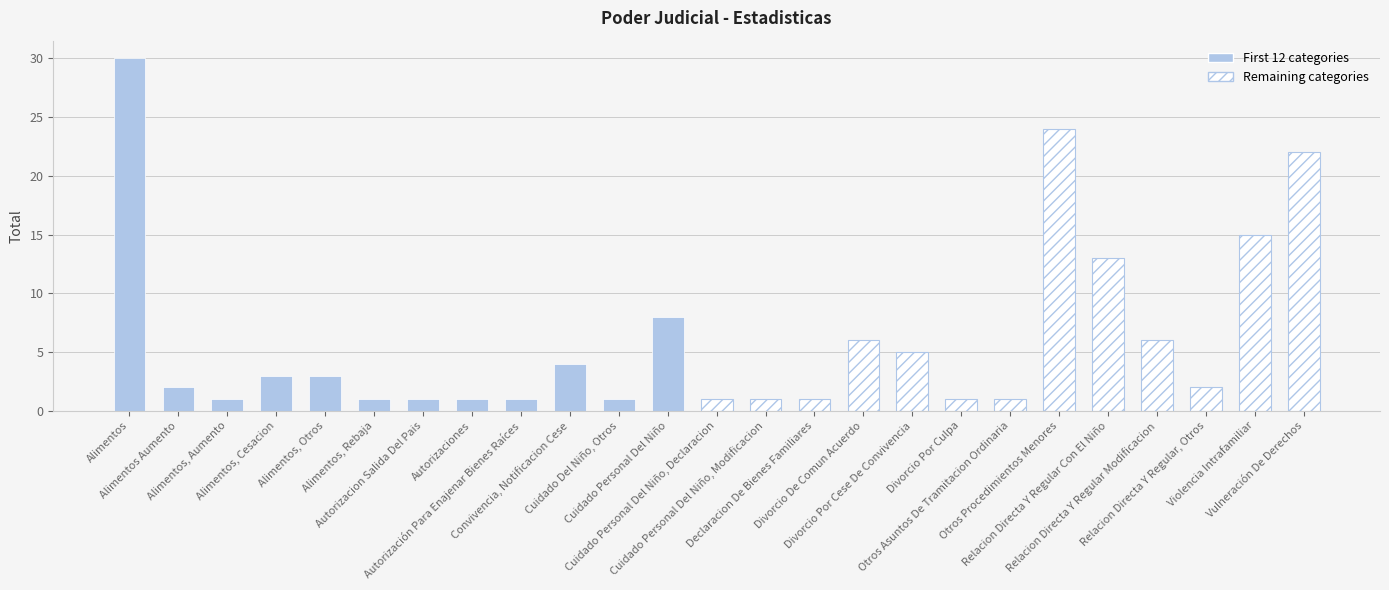

Which label corresponds to the largest value in the chart?

Alimentos